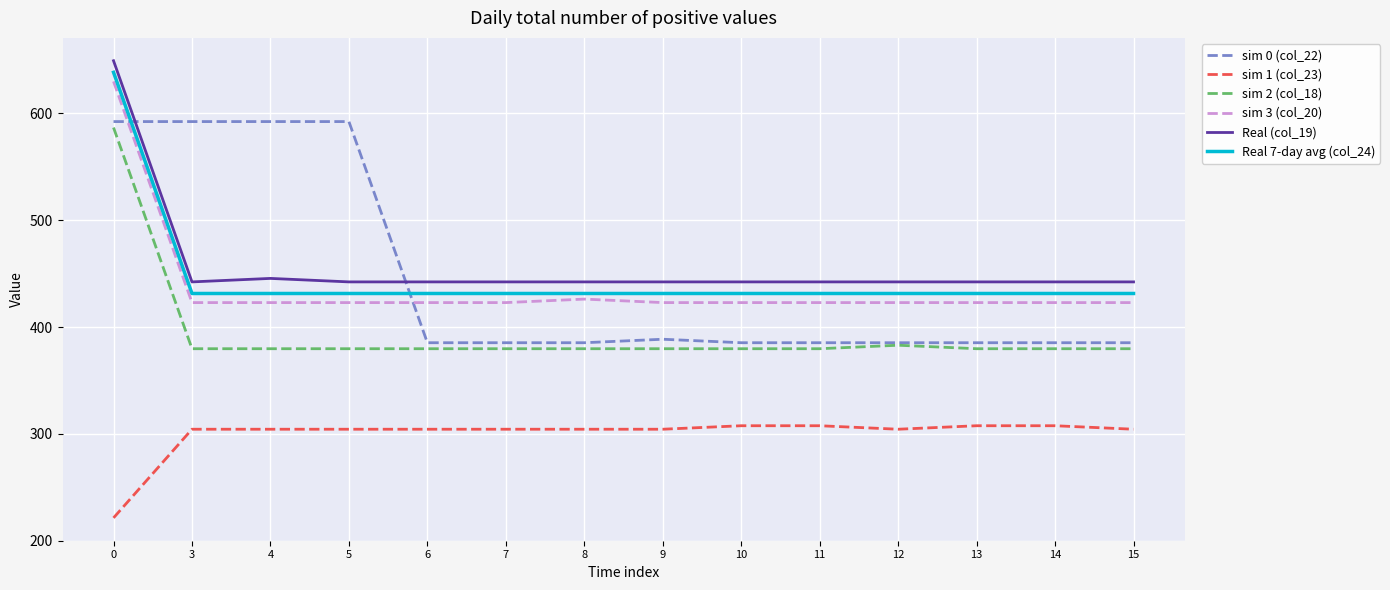

True or false: sim 1 (col_23) has a value of 304.3 at 7.

True